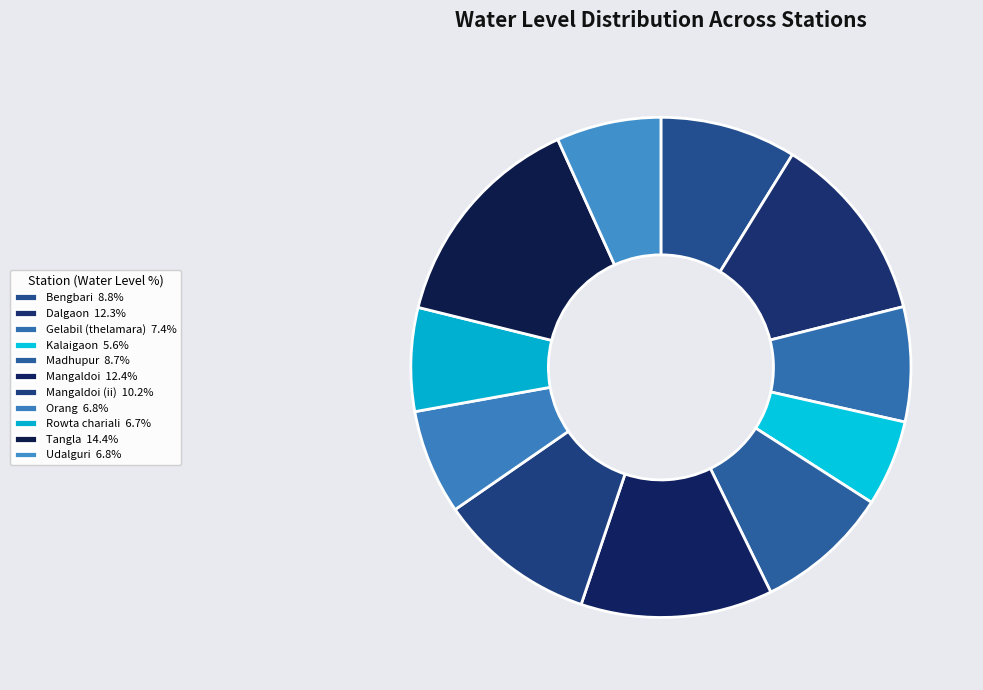

How many slices are in this pie chart?

11